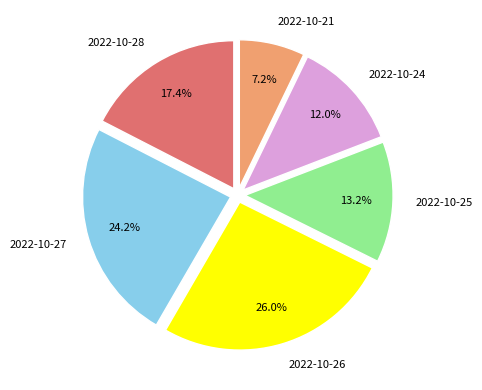

How much of the chart is everything except 2022-10-28?

82.6%